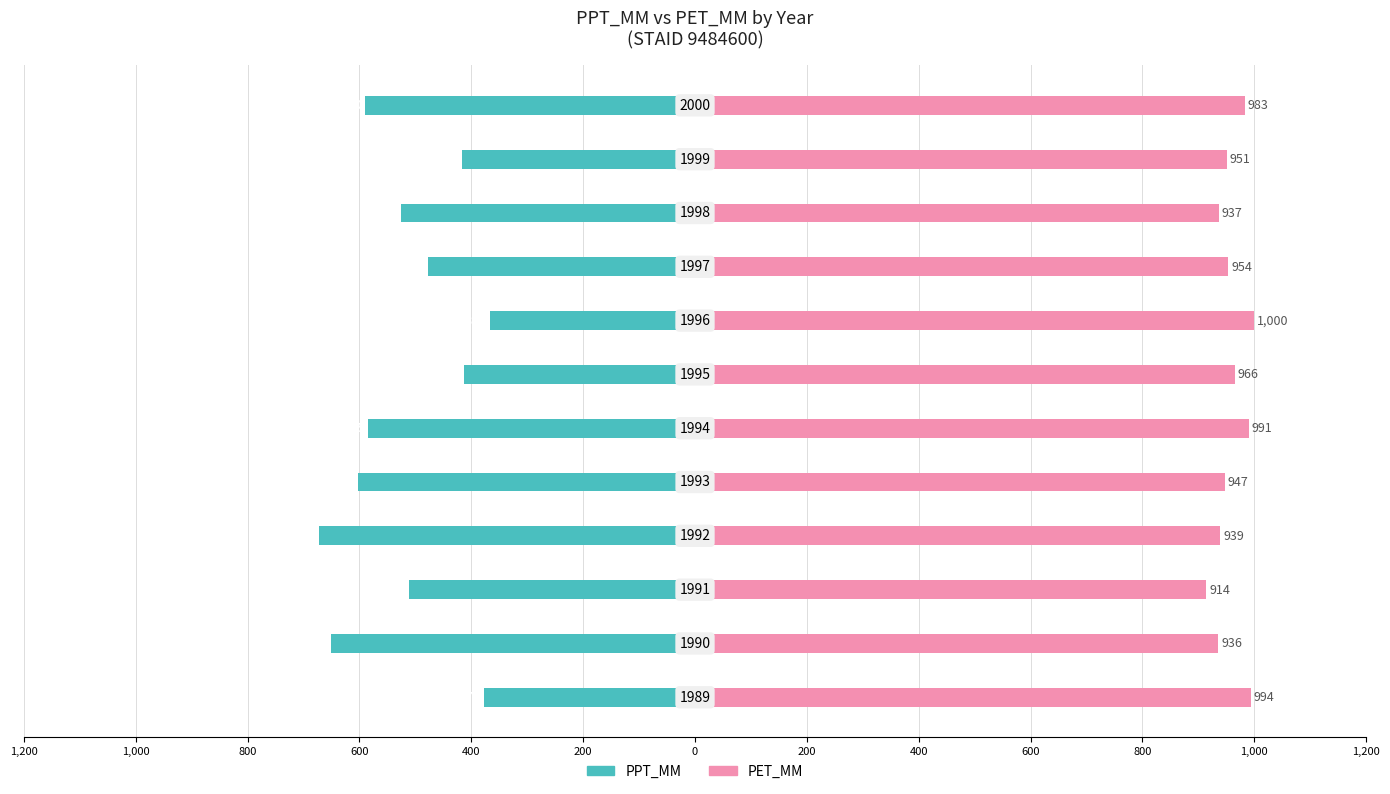

Count the number of categories in the chart.

12